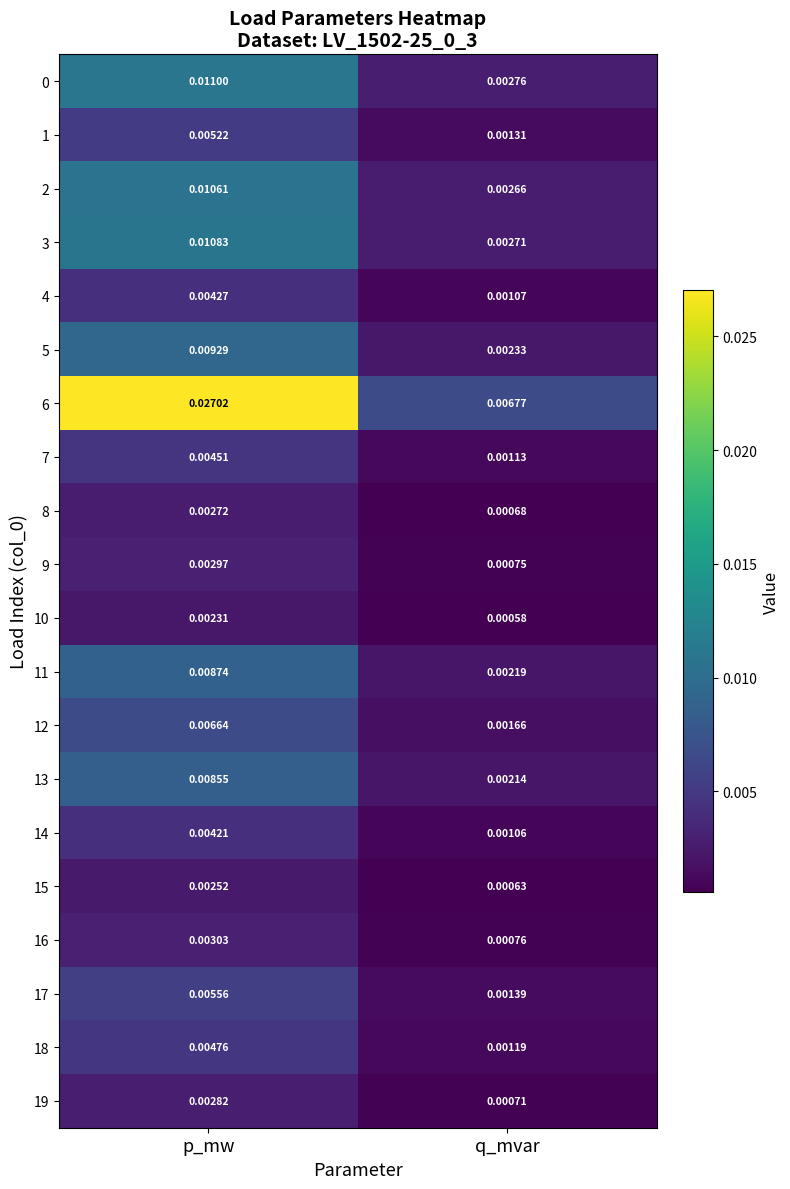

Between p_mw and q_mvar, which series saw the biggest shift?

6